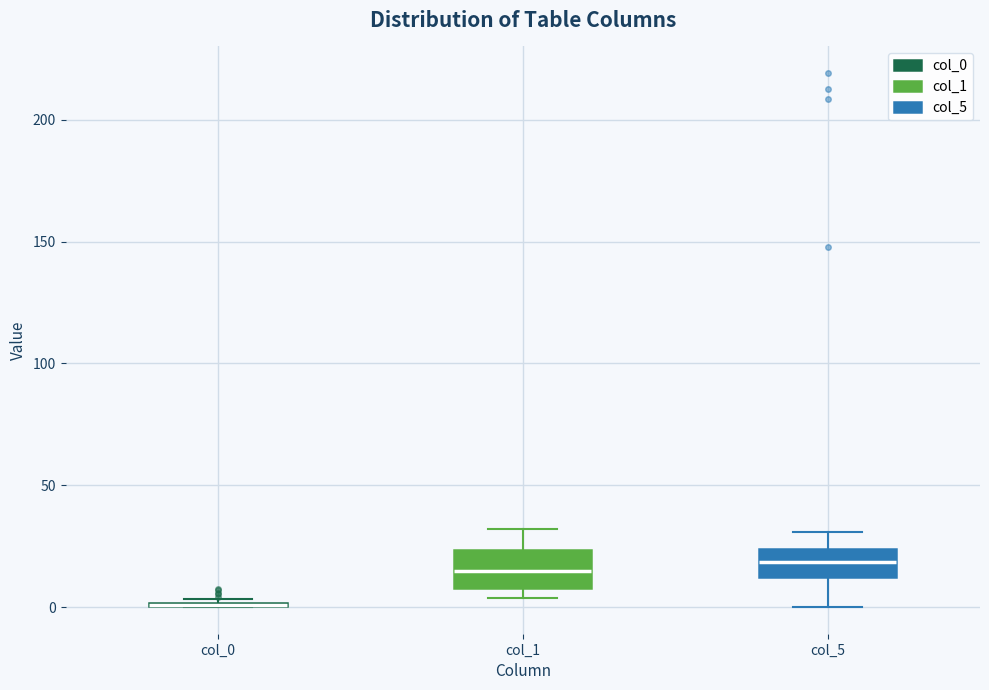

Where does the median line of the box for col_5 sit on the y-axis? The values are not printed on the chart, so give them approximately, as read against the axis.

20